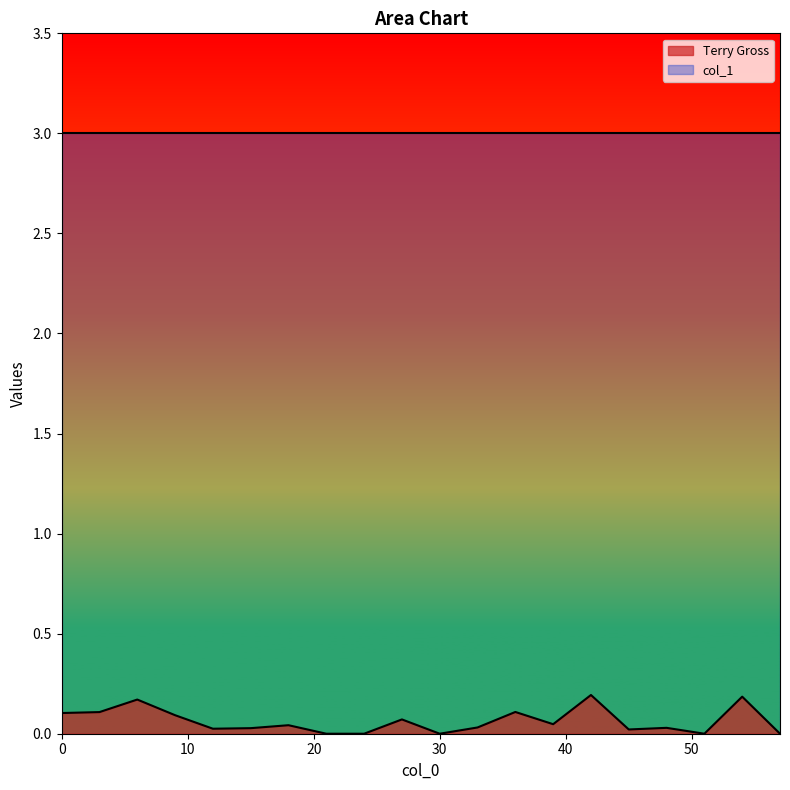

Rank the categories by value from highest to lowest.

42.0, 54.0, 6.0, 36.0, 3.0, 0.0, 9.0, 27.0, 39.0, 18.0, 33.0, 48.0, 15.0, 12.0, 45.0, 21.0, 24.0, 30.0, 51.0, 57.0